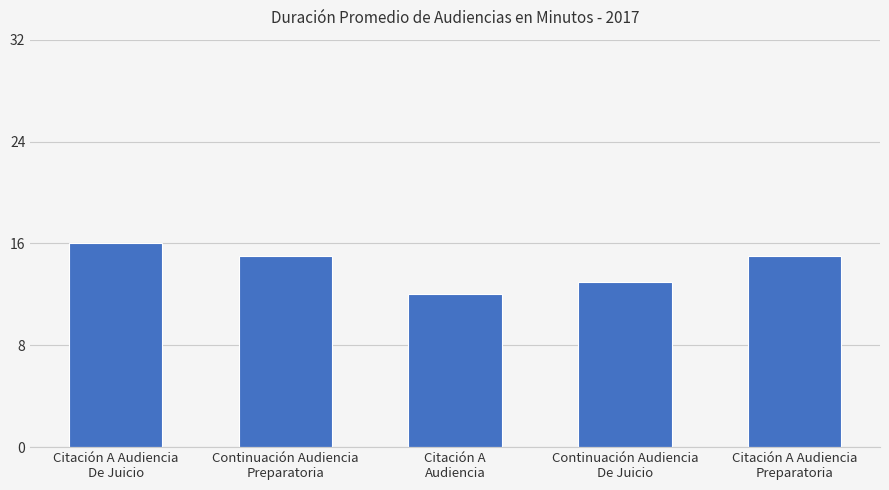

What is the sum of the values at Continuación Audiencia
Preparatoria and Citación A Audiencia
De Juicio?

31